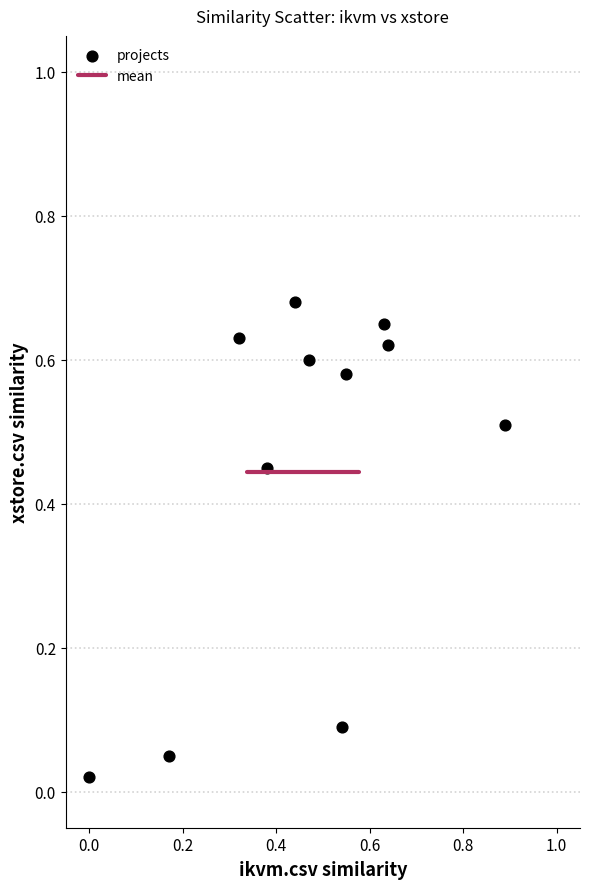

What is the average Y value?

0.4